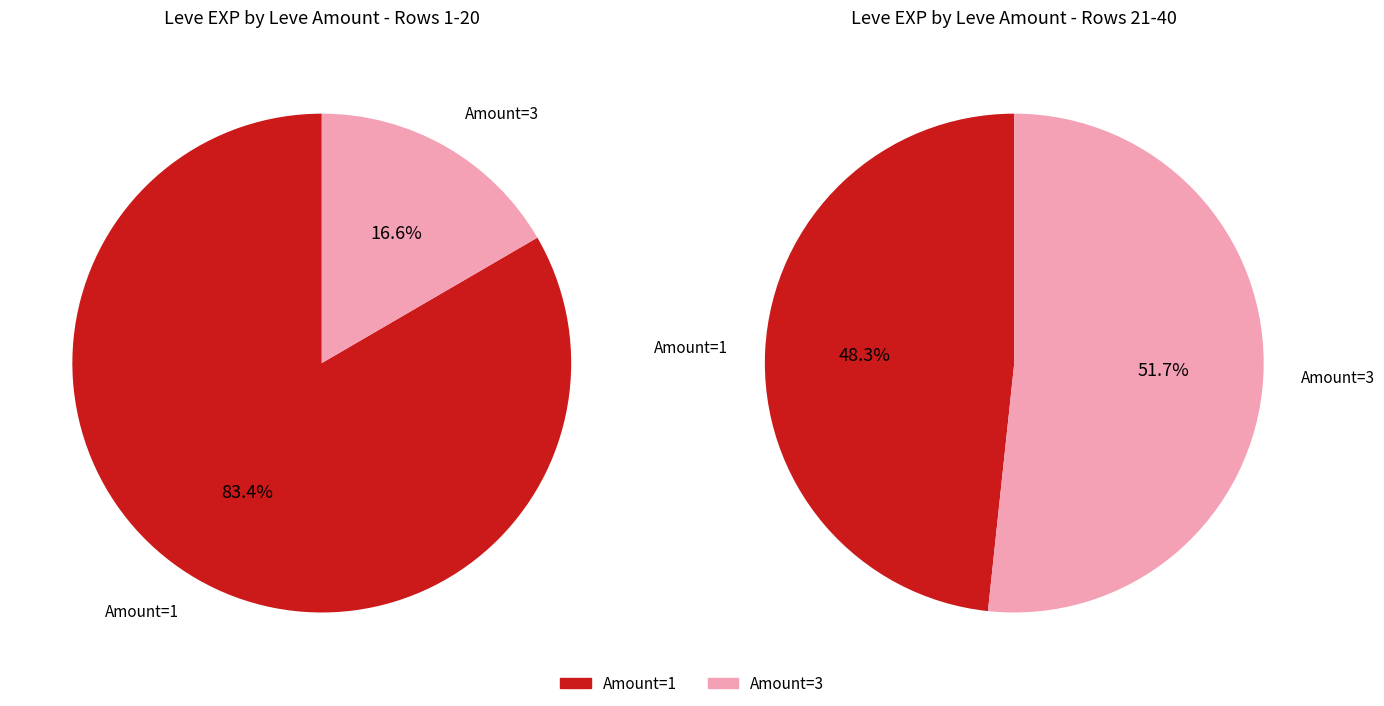

Which slice is the smallest?

1